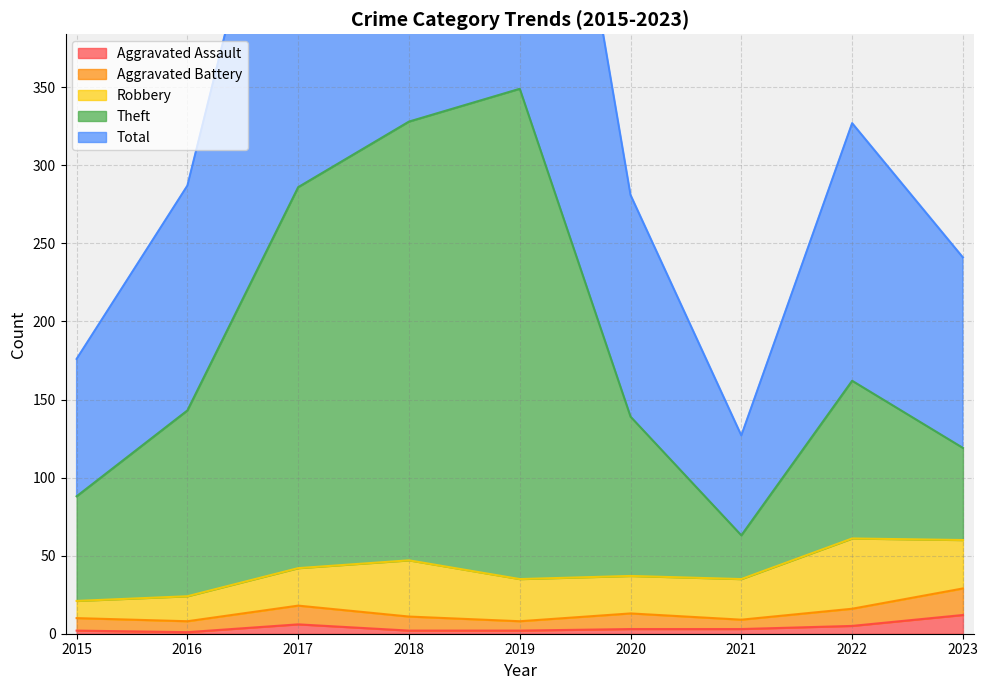

How many values in the Total series exceed 287?

4